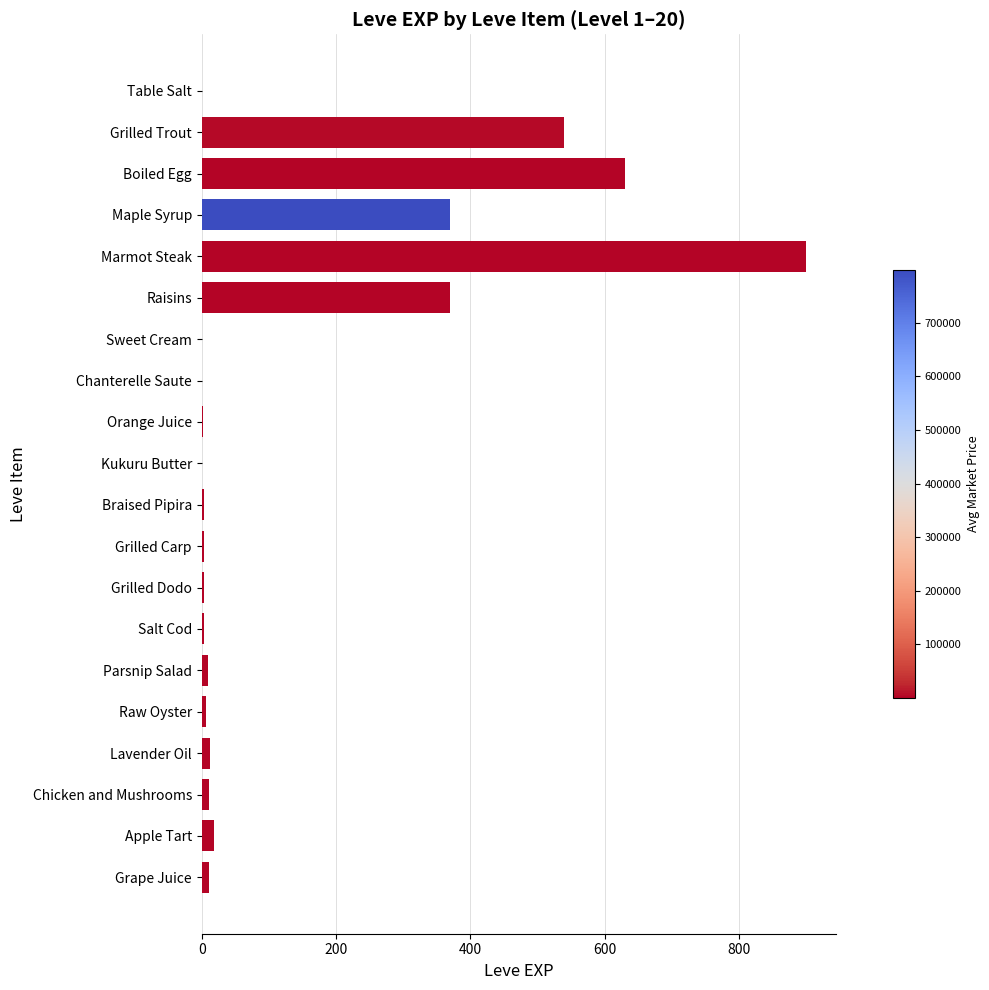

Which has a higher value, Orange Juice or Grilled Dodo?

Grilled Dodo